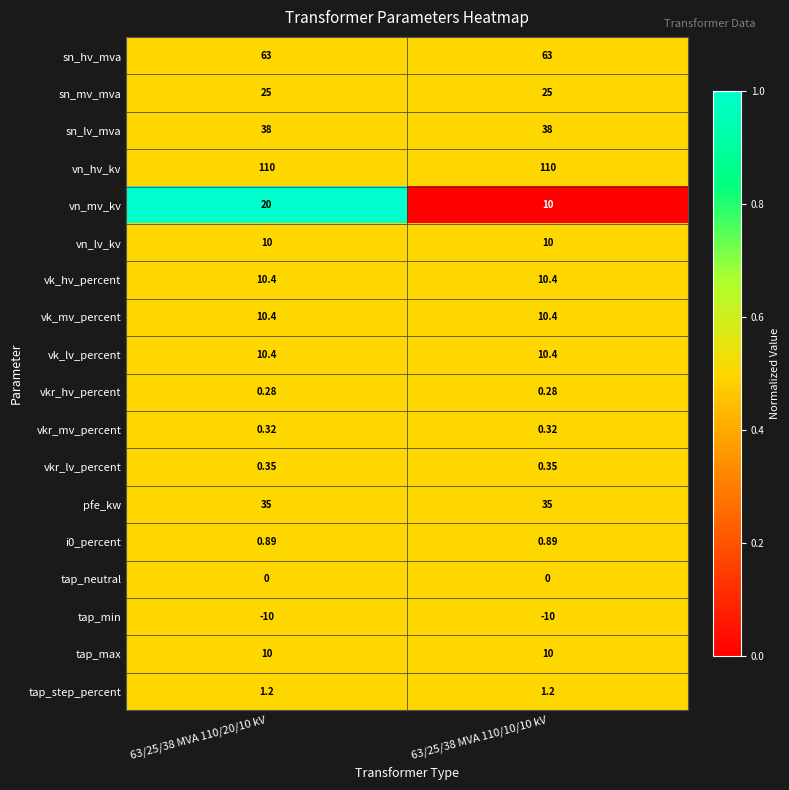

Which series has the widest spread of values?

vn_mv_kv